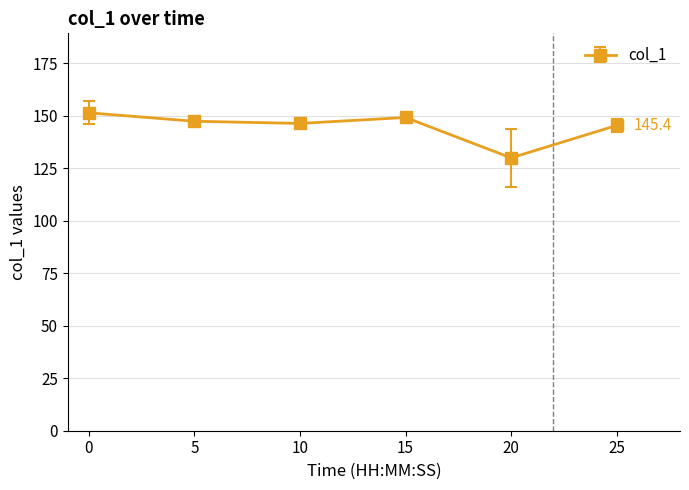

True or false: the data has more than 2 interior local peaks.

False